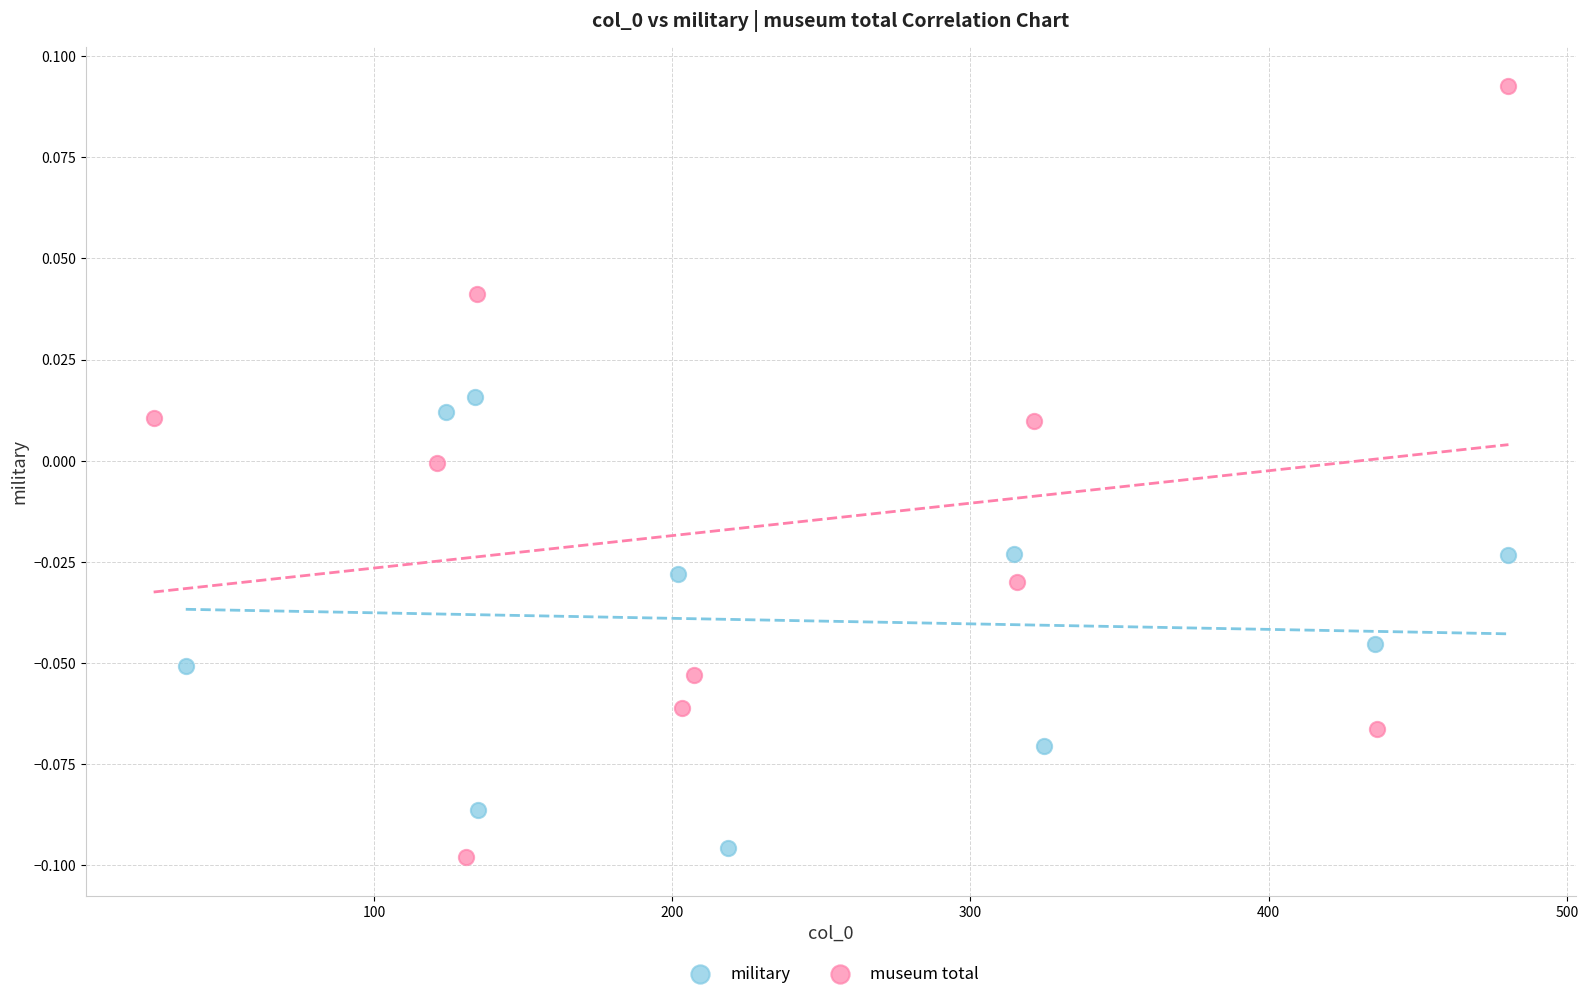

What are all the series names shown in the legend?

military, museum total